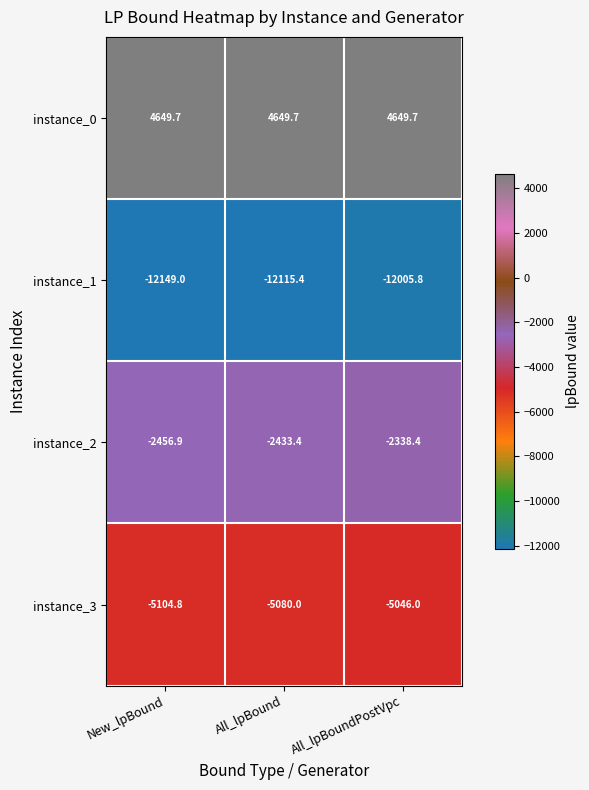

Reading right to left, transcribe all the data shown in this chart.

instance_0: 4649.7	4649.7	4649.7
instance_1: -12005.8	-12115.4	-12149.0
instance_2: -2338.4	-2433.4	-2456.9
instance_3: -5046.0	-5080.0	-5104.8